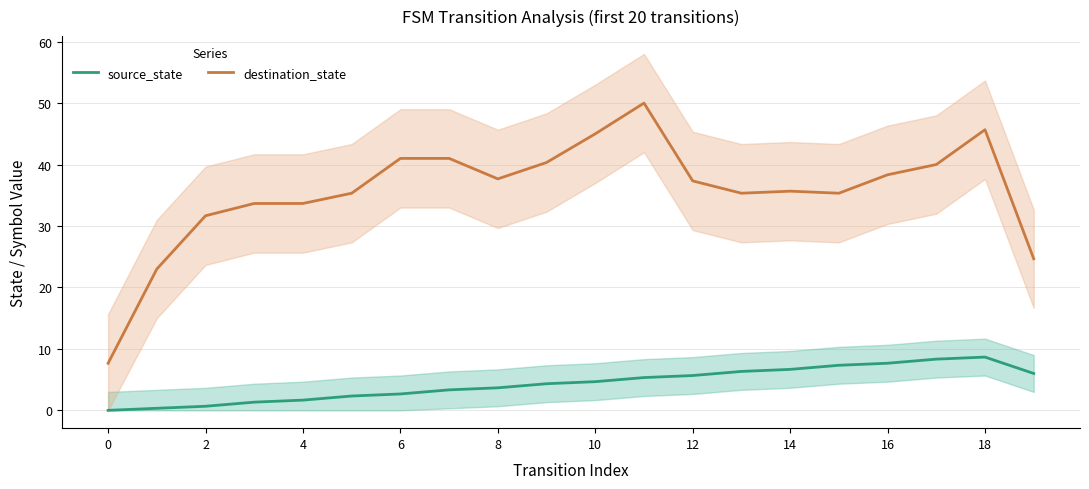

In source_state, how many points are higher than both neighbors (excluding endpoints)?

1